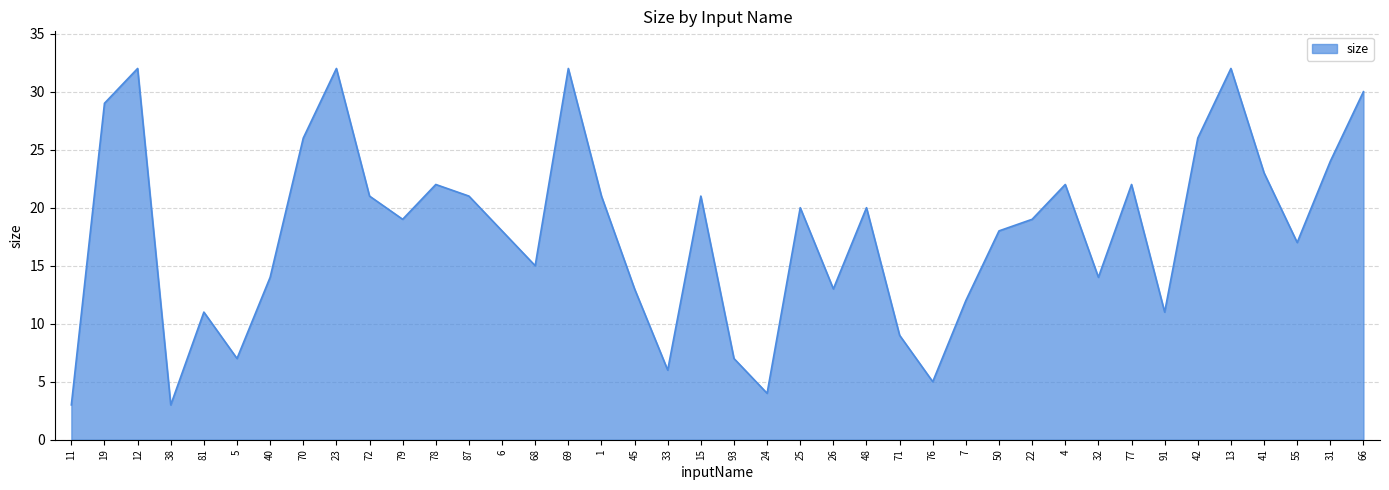

The value at 33 is 6. True or false?

True